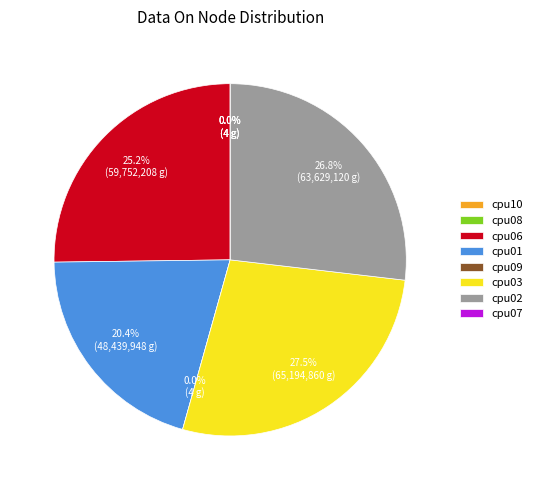

The cpu03 slice represents 33% of the pie. True or false?

False